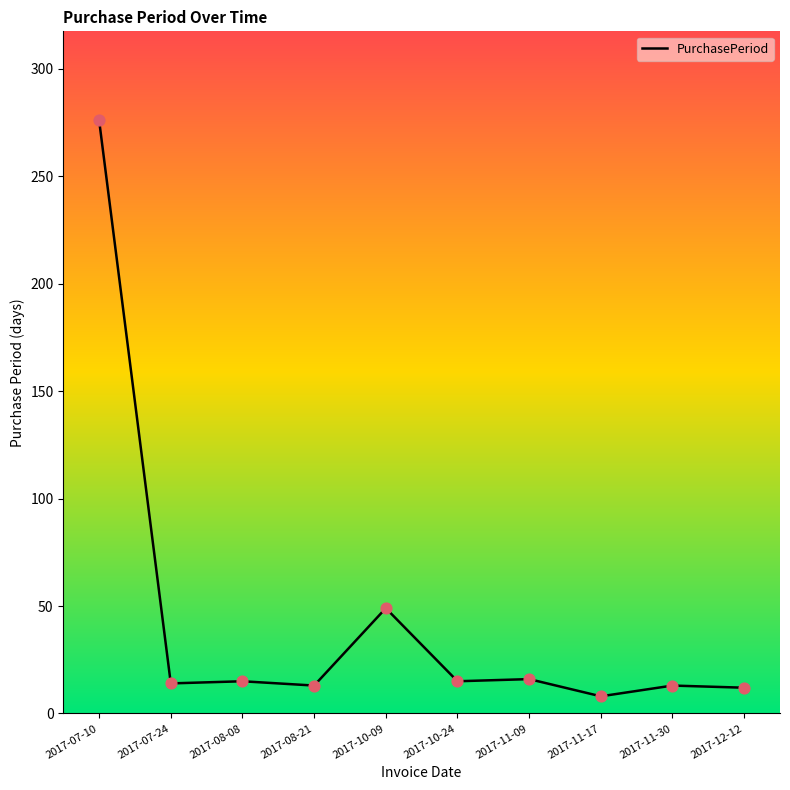

What is the change in value from 2017-10-09 to 2017-12-12?

-37